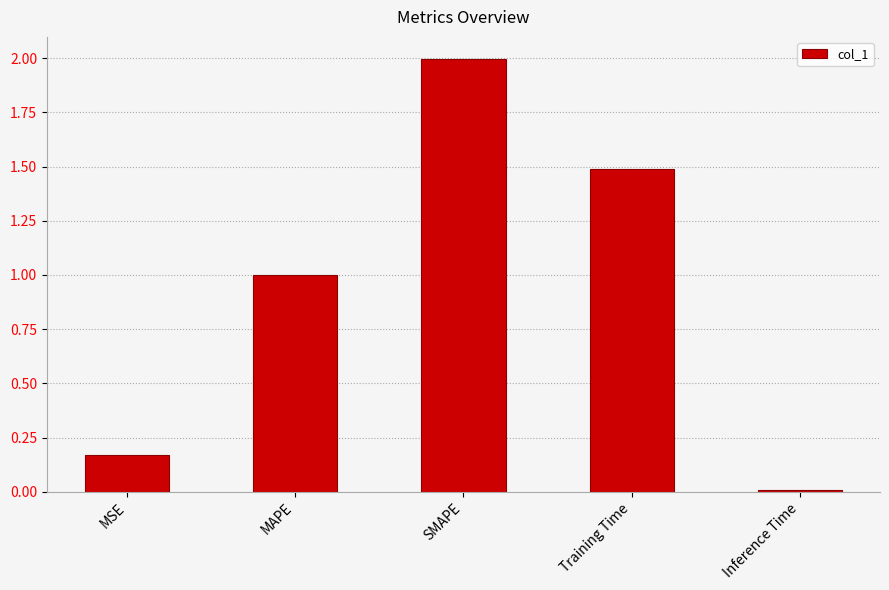

What is the approximate value at SMAPE?

2.0